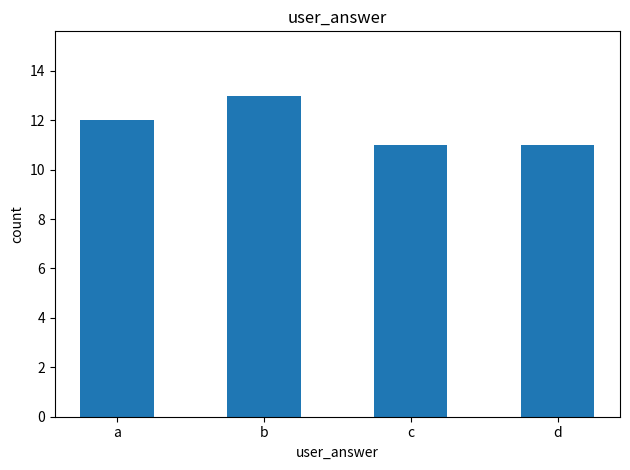

Read the value at b.

13